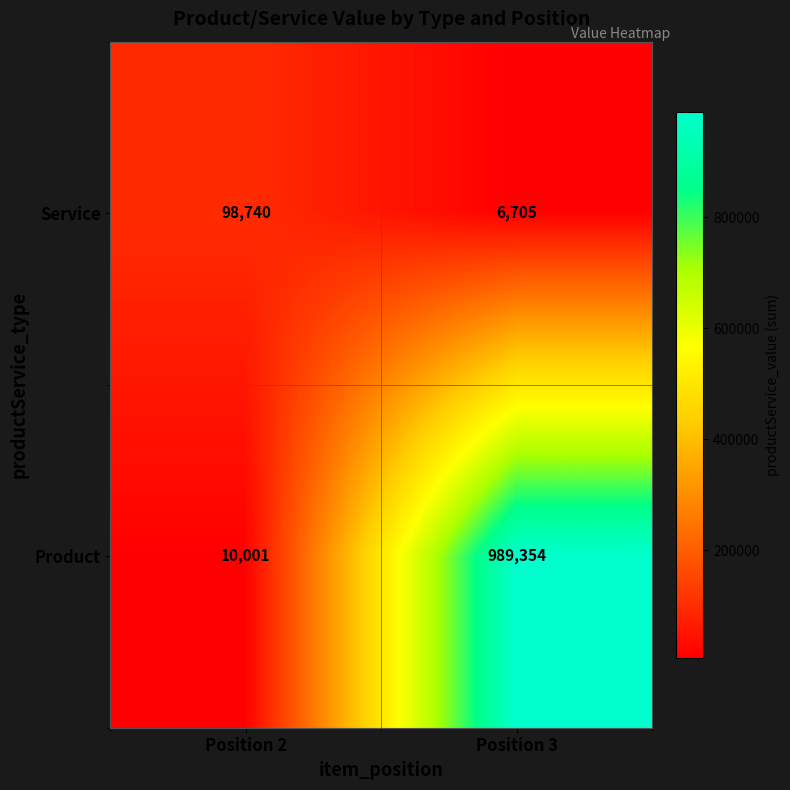

The value of Service at Position 2 is 98740. True or false?

True